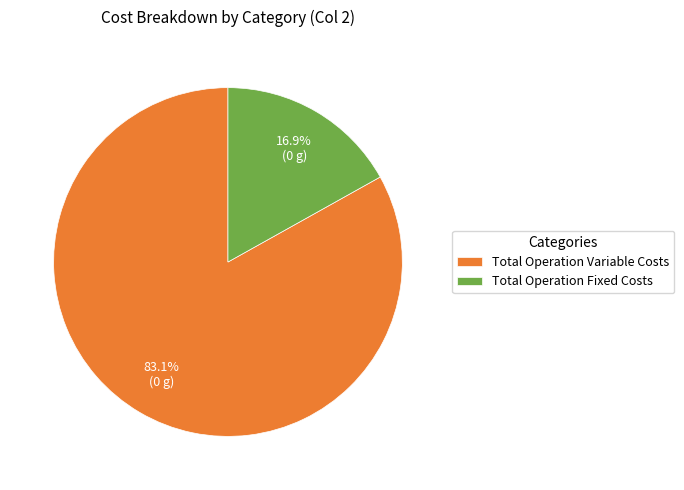

Between Total Operation Fixed Costs and Total Operation Variable Costs, which is larger?

Total Operation Variable Costs